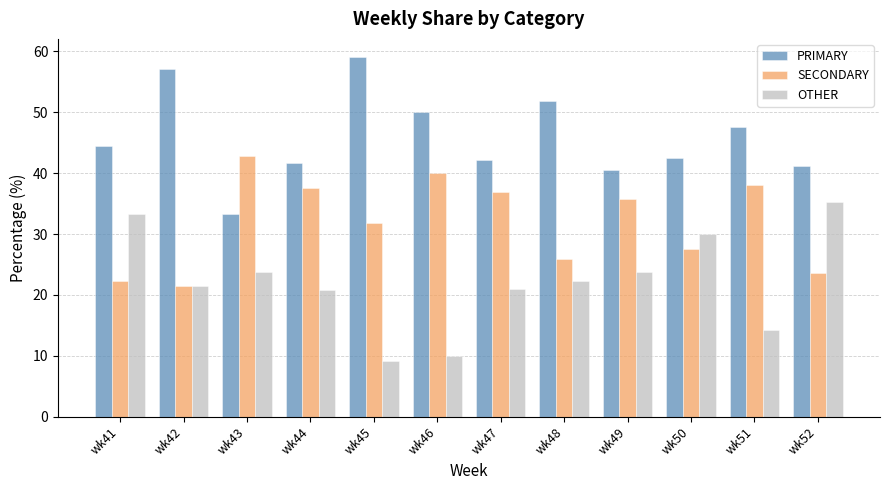

What is the difference between the maximum and second lowest values in the PRIMARY series?

18.6